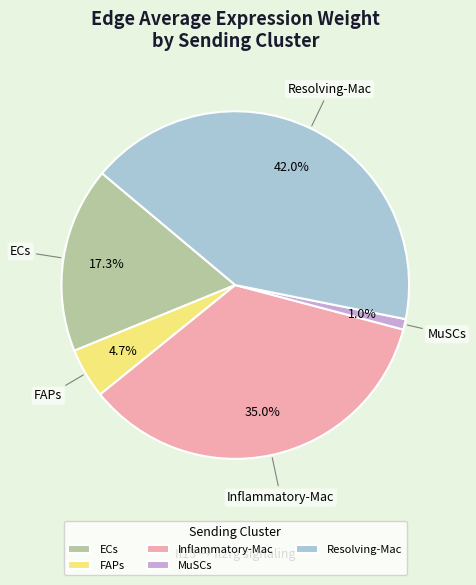

To the nearest percent, what portion does Inflammatory-Mac represent?

35%